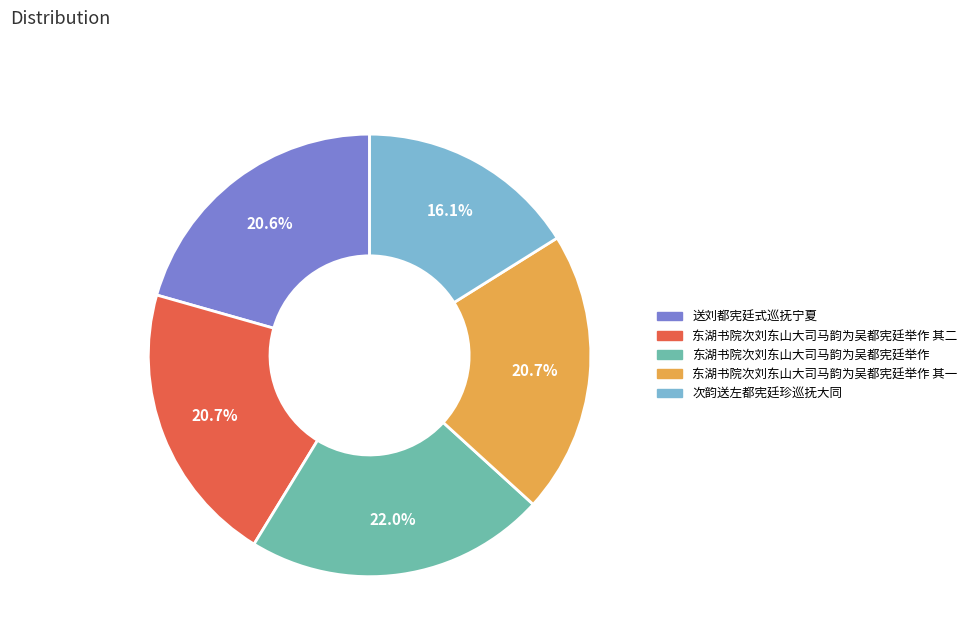

What is the smallest slice in the pie chart?

次韵送左都宪廷珍巡抚大同